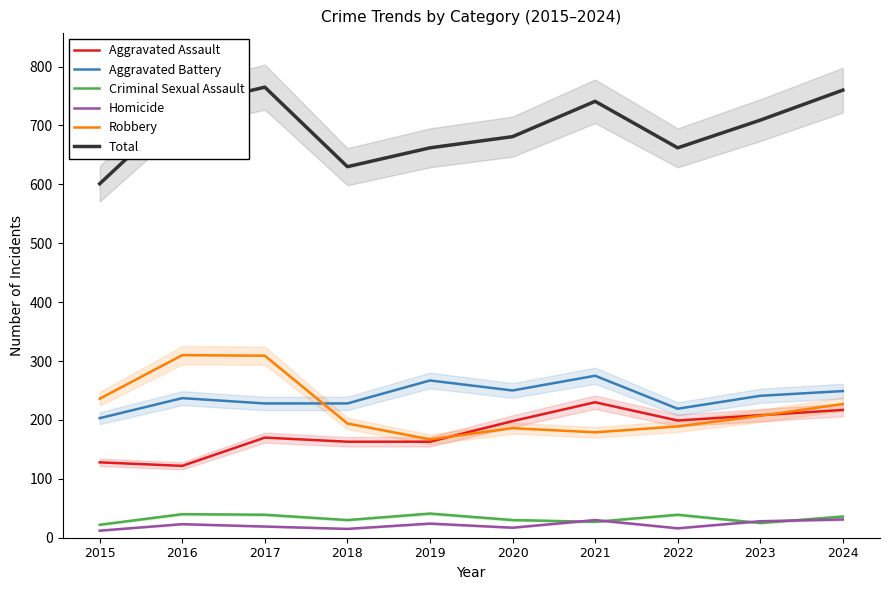

Rank the categories by Criminal Sexual Assault value from lowest to highest.

2015, 2023, 2021, 2018, 2020, 2024, 2017, 2022, 2016, 2019